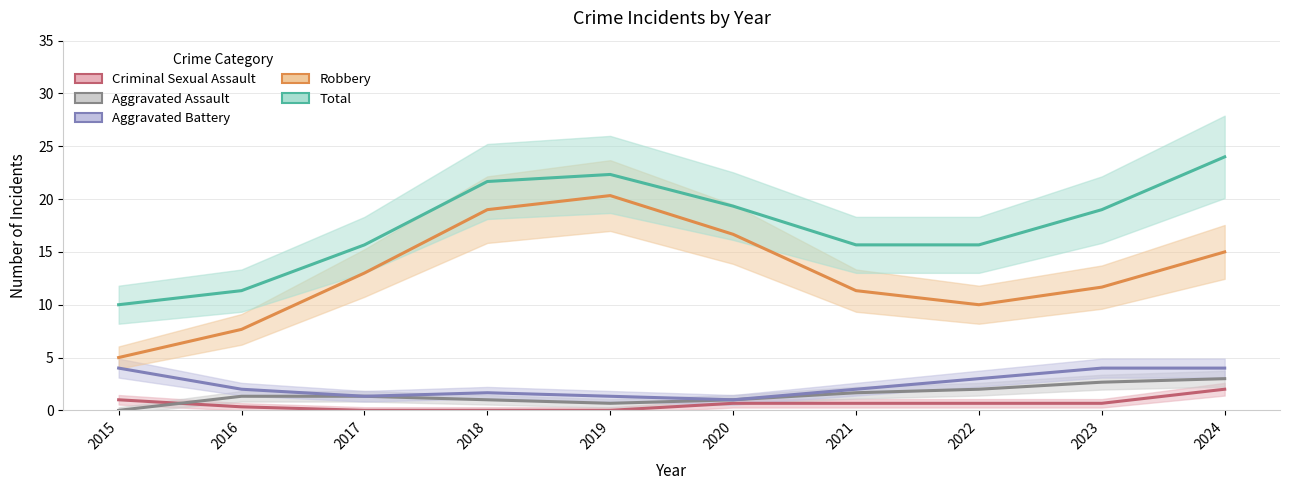

What is the difference between the Aggravated Battery values at 2015 and 2019?

2.7